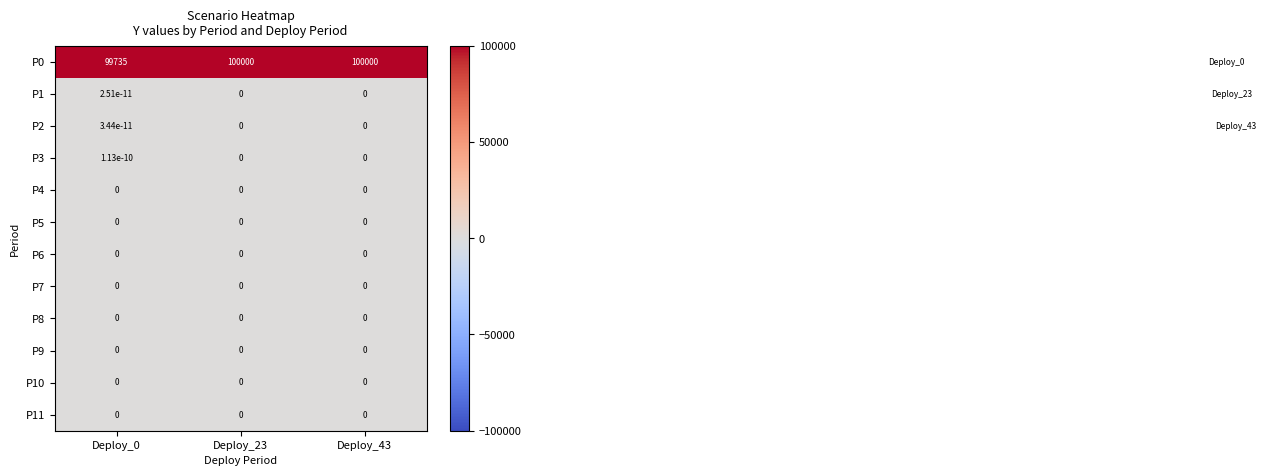

What is the spread (max minus min) of values at Deploy_0?

99735.0